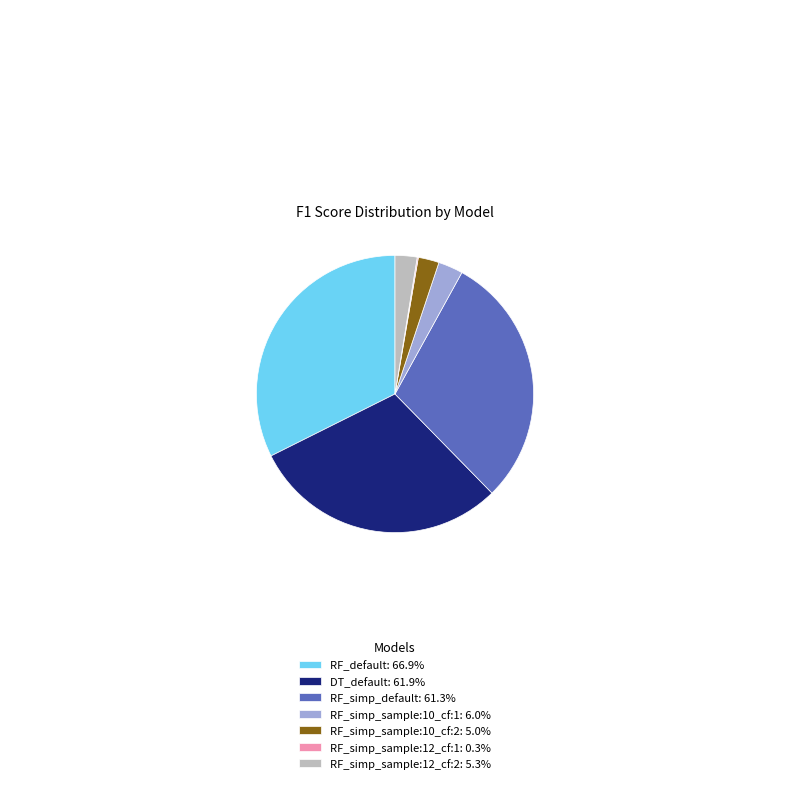

Does DT_default: 61.9% account for over 50% of the chart?

No